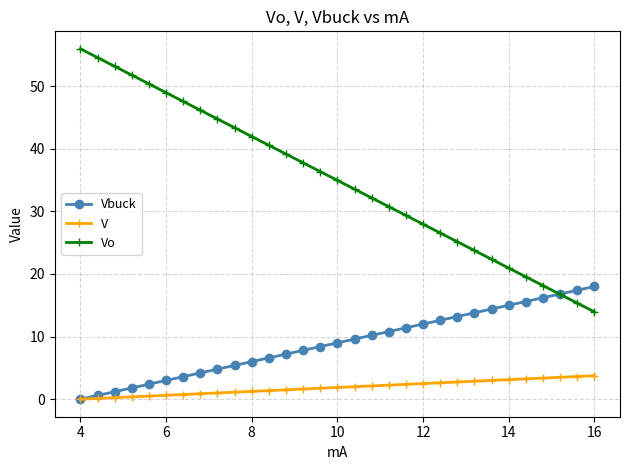

True or false: V and Vo cross at least once.

False